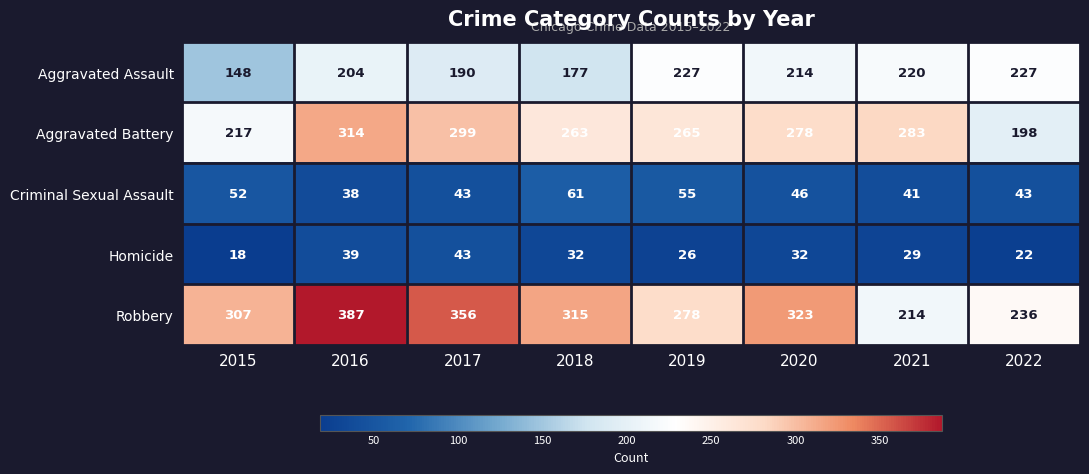

What is the sum of all Homicide values?

241